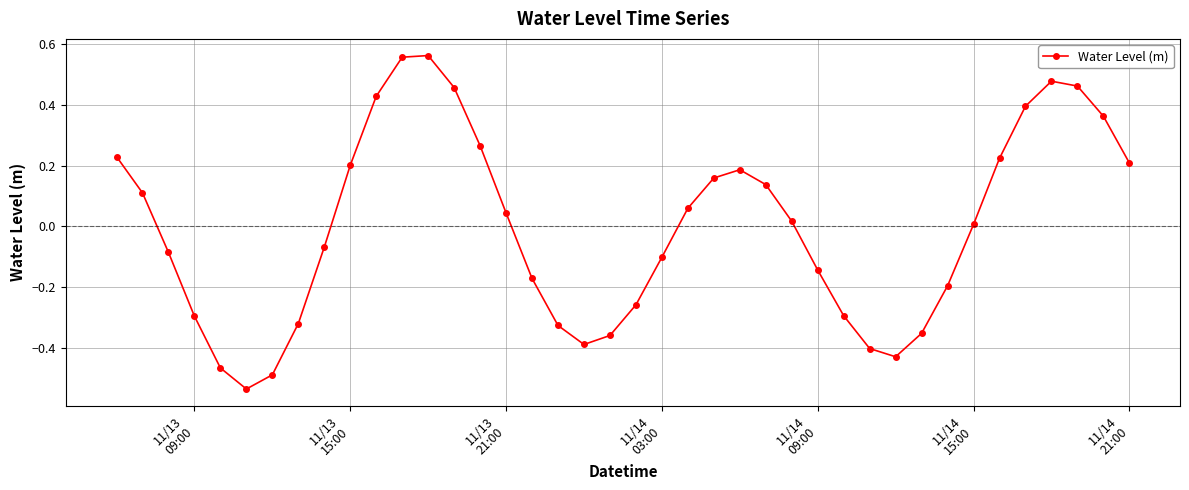

How many interior local valleys (lower than both neighbors) does the data have?

3